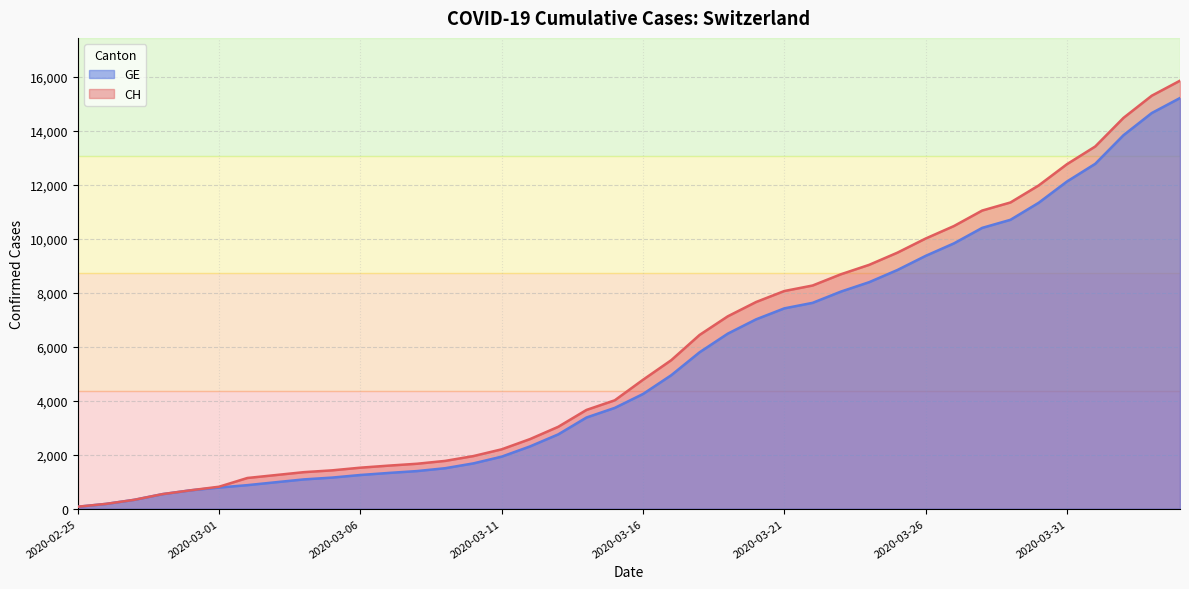

List the labels in order of CH value, largest first.

2020-04-04, 2020-04-03, 2020-04-02, 2020-04-01, 2020-03-31, 2020-03-30, 2020-03-29, 2020-03-28, 2020-03-27, 2020-03-26, 2020-03-25, 2020-03-24, 2020-03-23, 2020-03-22, 2020-03-21, 2020-03-20, 2020-03-19, 2020-03-18, 2020-03-17, 2020-03-16, 2020-03-15, 2020-03-14, 2020-03-13, 2020-03-12, 2020-03-11, 2020-03-10, 2020-03-09, 2020-03-08, 2020-03-07, 2020-03-06, 2020-03-05, 2020-03-04, 2020-03-03, 2020-03-02, 2020-03-01, 2020-02-29, 2020-02-28, 2020-02-27, 2020-02-26, 2020-02-25